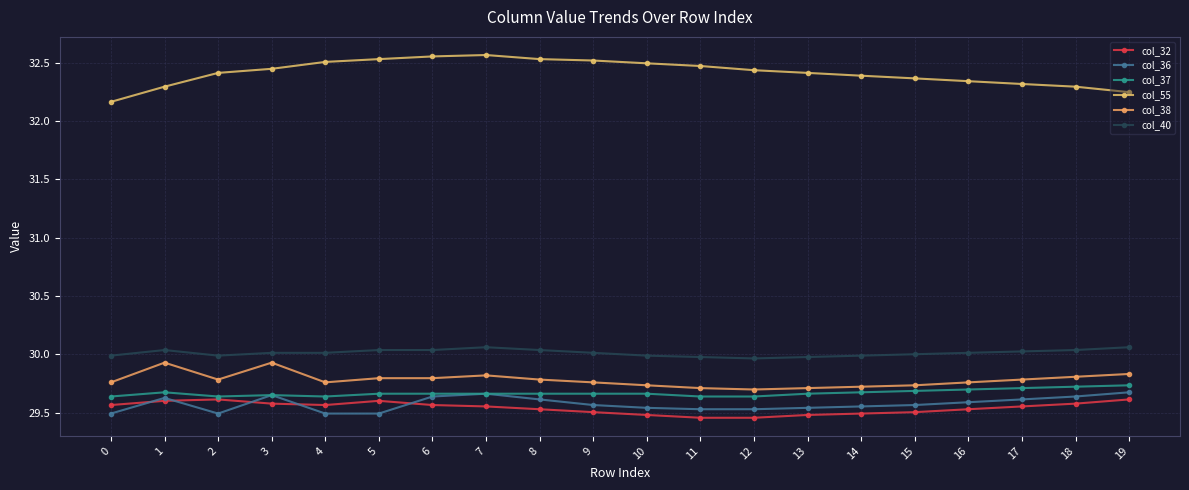

At how many categories does at least one series exceed 31?

20